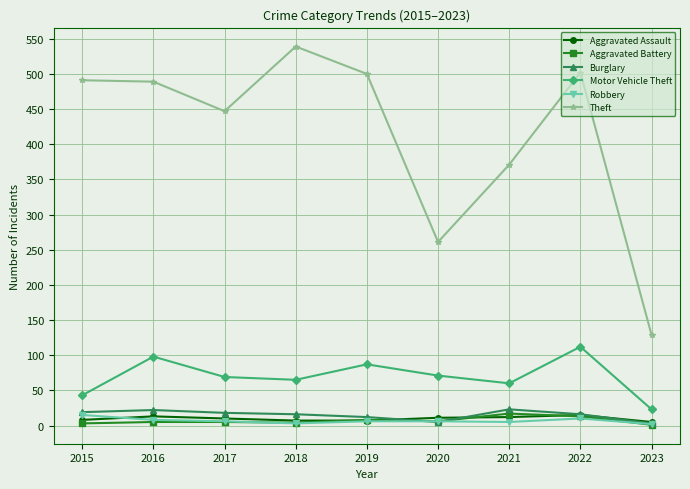

True or false: Theft has more than 0 points higher than both neighbors.

True